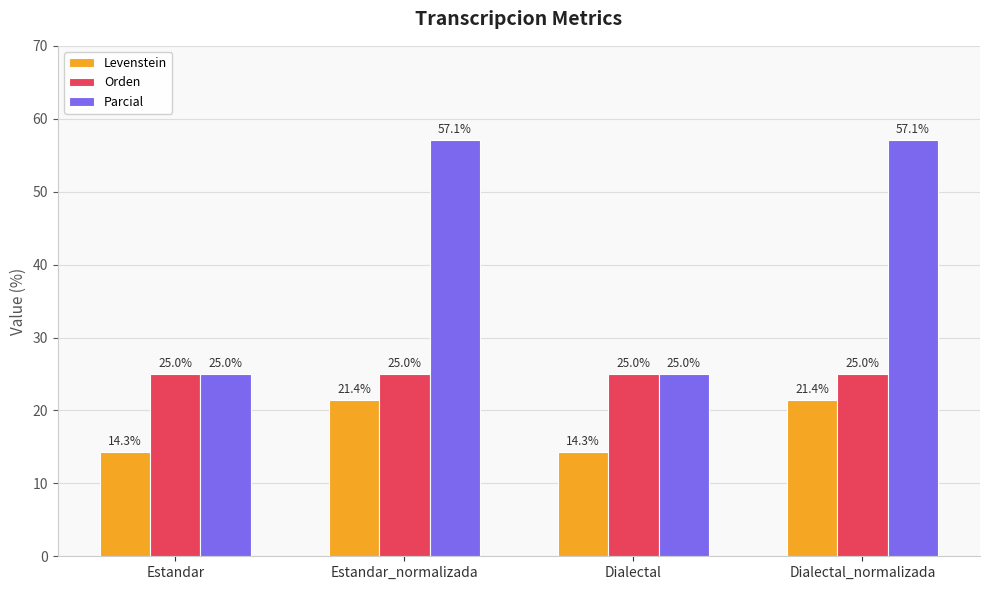

What value does the Levenstein series have at Dialectal?

14.3